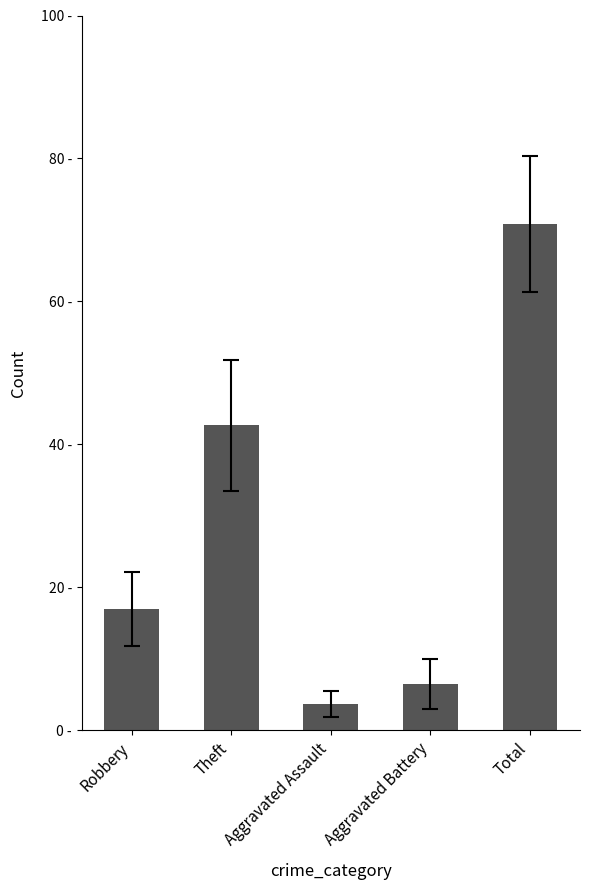

Rank the categories by value from lowest to highest.

Aggravated Assault, Aggravated Battery, Robbery, Theft, Total